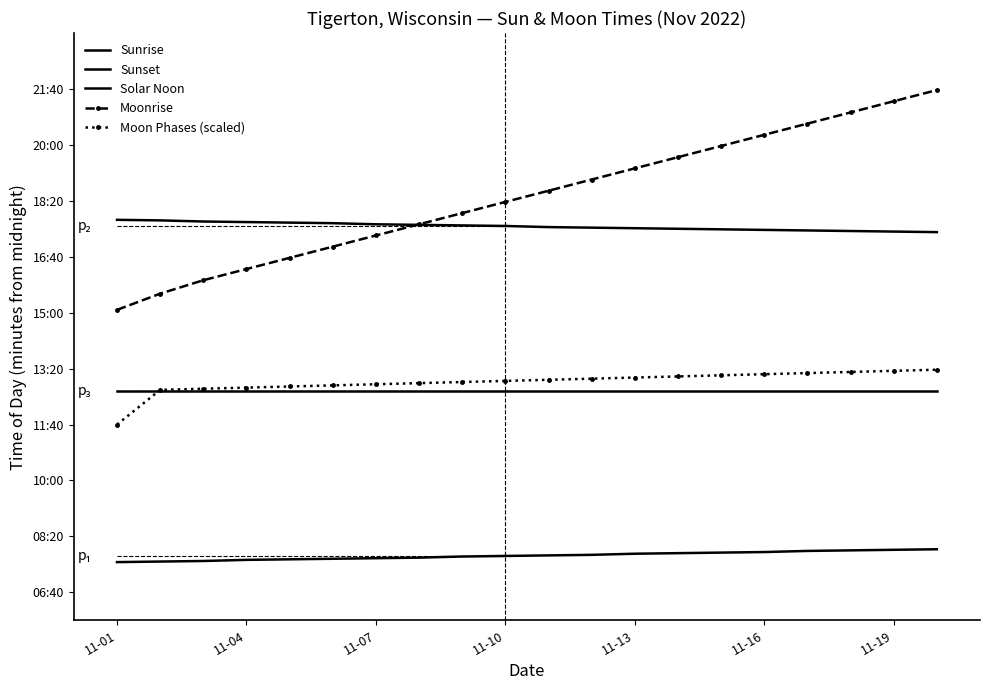

At which category is the sum across all series the highest?

19